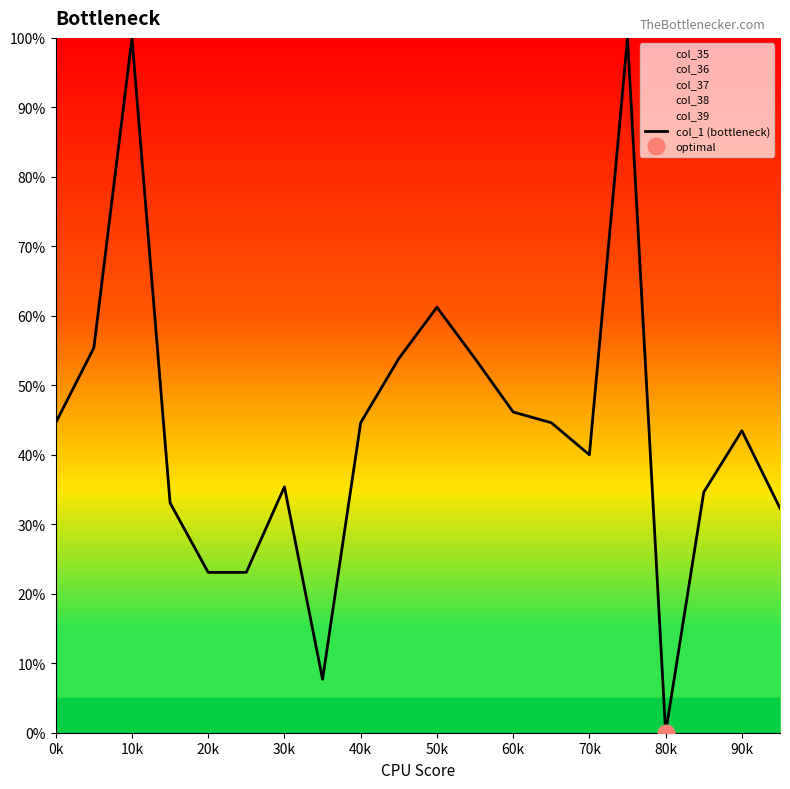

What is the value of the 19th point from the left?

43.5